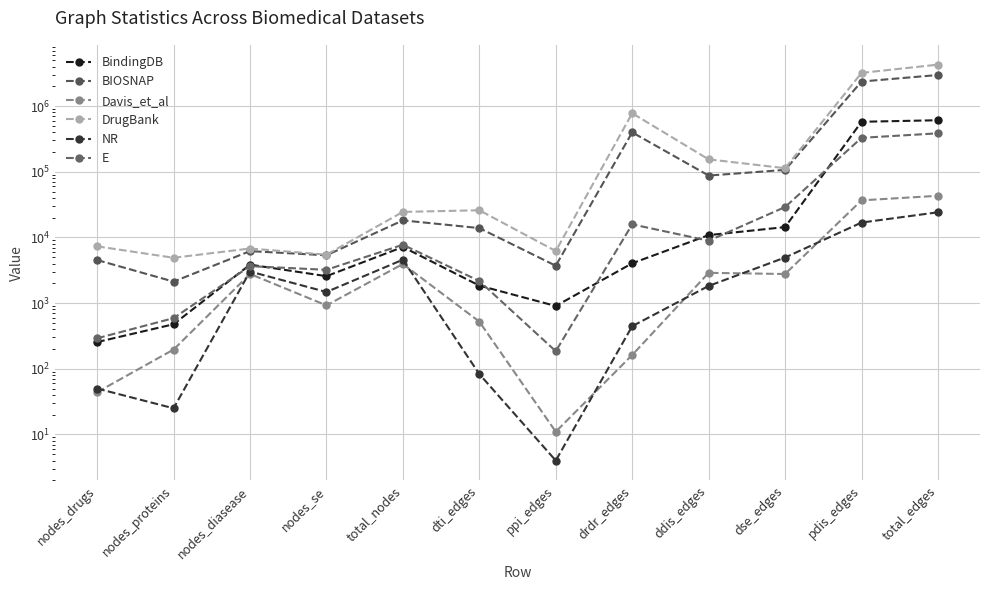

Rank the series at dti_edges from lowest to highest value.

NR, Davis_et_al, BindingDB, E, BIOSNAP, DrugBank